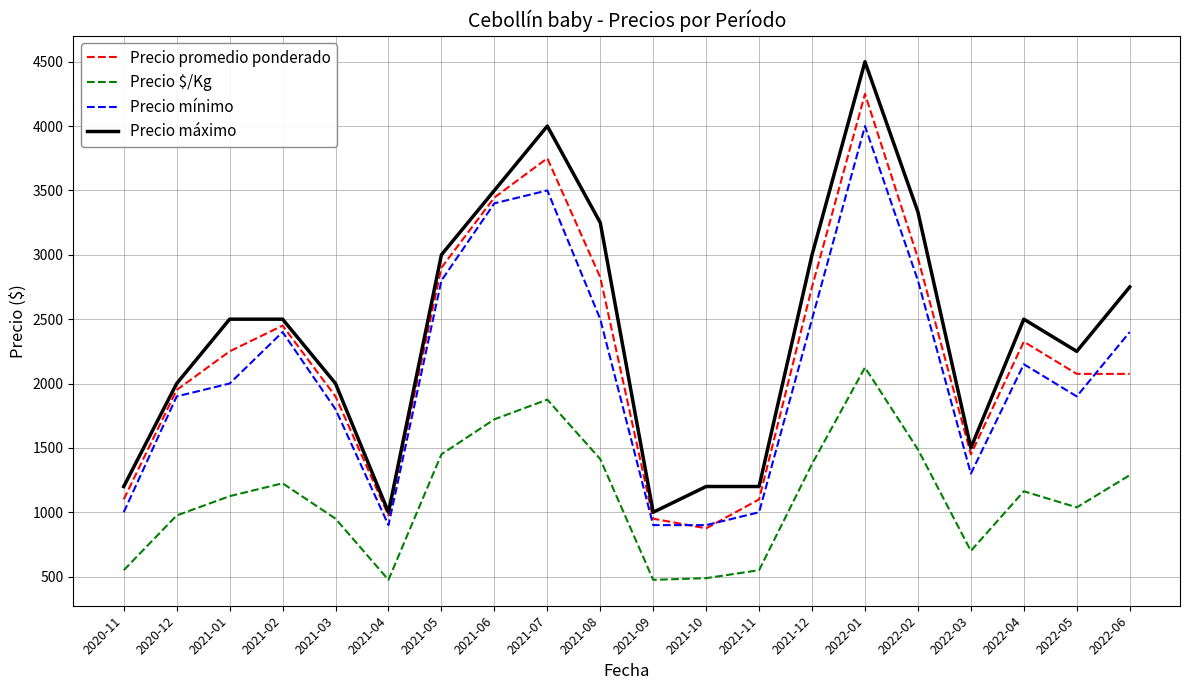

Between 2021-09 and 2022-04, which series saw the biggest shift?

Precio máximo